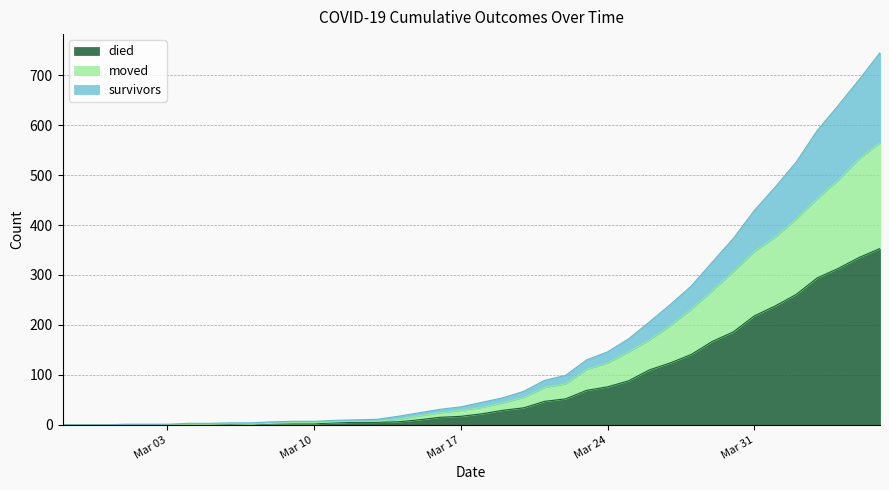

What is the value of the moved point at the 16th from the left?

7